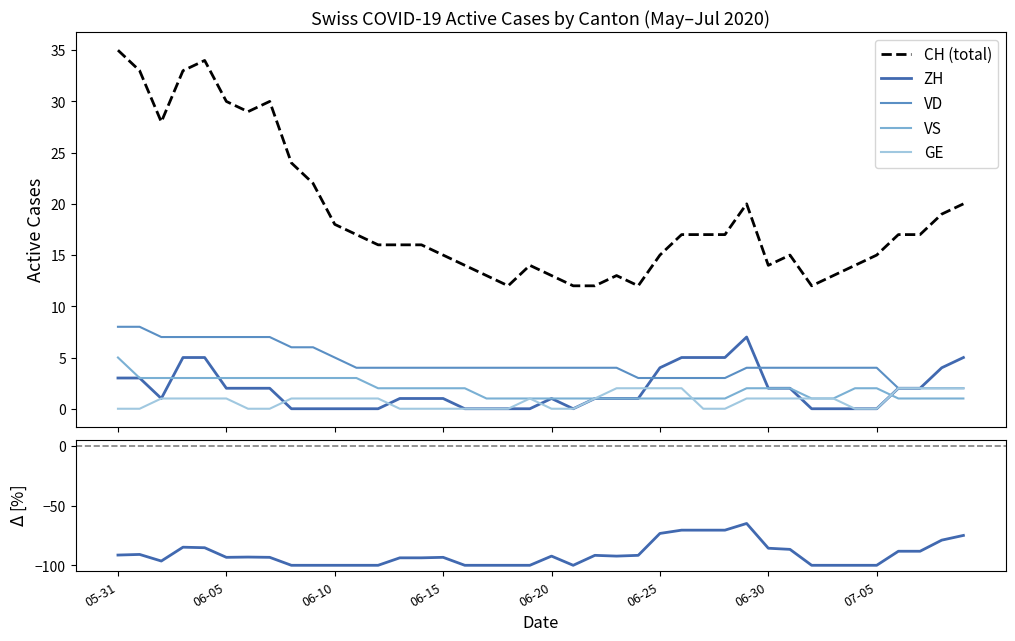

True or false: ZH and CH (total) cross at least once.

False